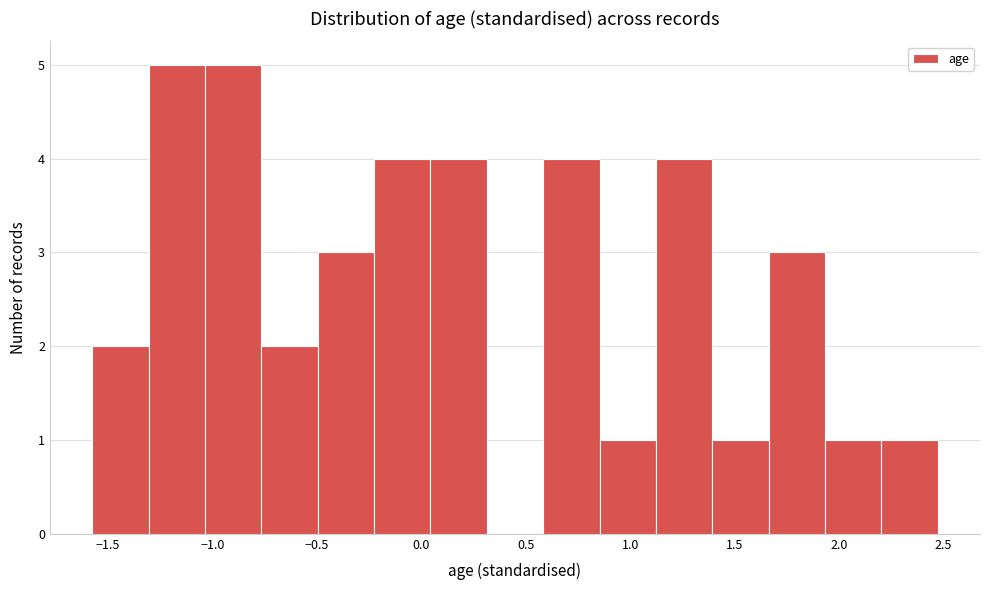

Reading left to right, list every bar in this chart as the range it spans on the x-axis followed by its height. Neither the bar edges nor the heights are printed on the chart, so give them approximately, as read against the axes.

-1.55 to -1.30: 2
-1.30 to -1.05: 5
-1.05 to -0.75: 5
-0.75 to -0.50: 2
-0.50 to -0.25: 3
-0.25 to 0.05: 4
0.05 to 0.30: 4
0.30 to 0.60: 0
0.60 to 0.85: 4
0.85 to 1.10: 1
1.10 to 1.40: 4
1.40 to 1.65: 1
1.65 to 1.95: 3
1.95 to 2.20: 1
2.20 to 2.45: 1